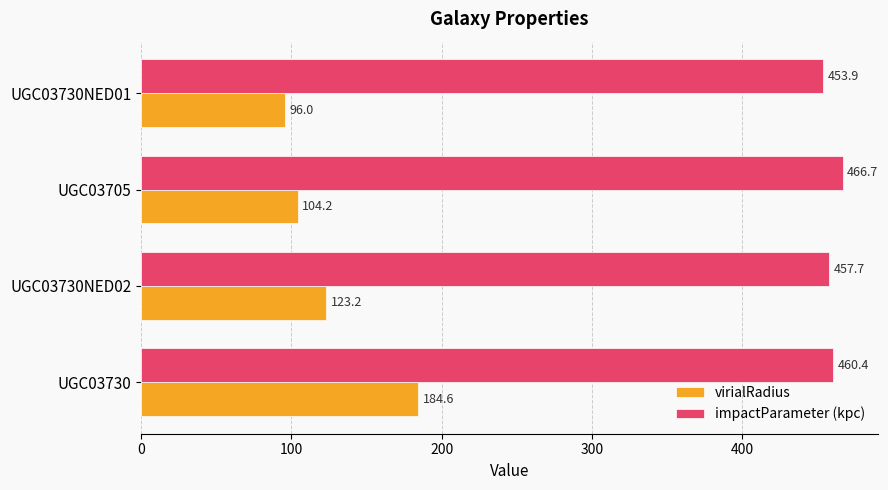

What is the maximum value for impactParameter (kpc)?

466.7